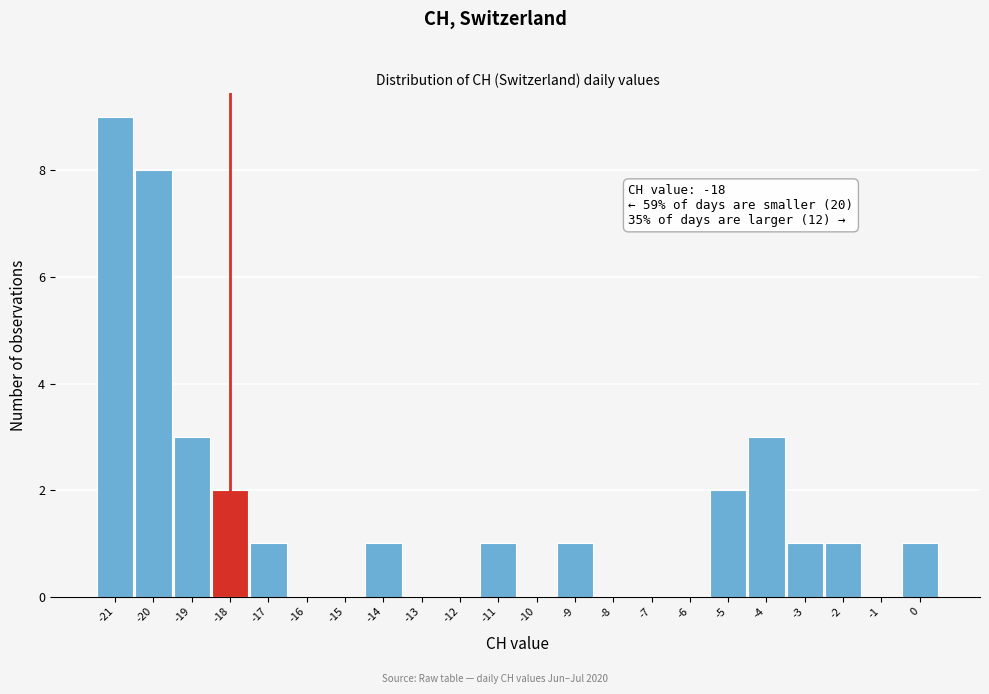

Which range on the x-axis has the tallest bar?

-21.5 to -20.5